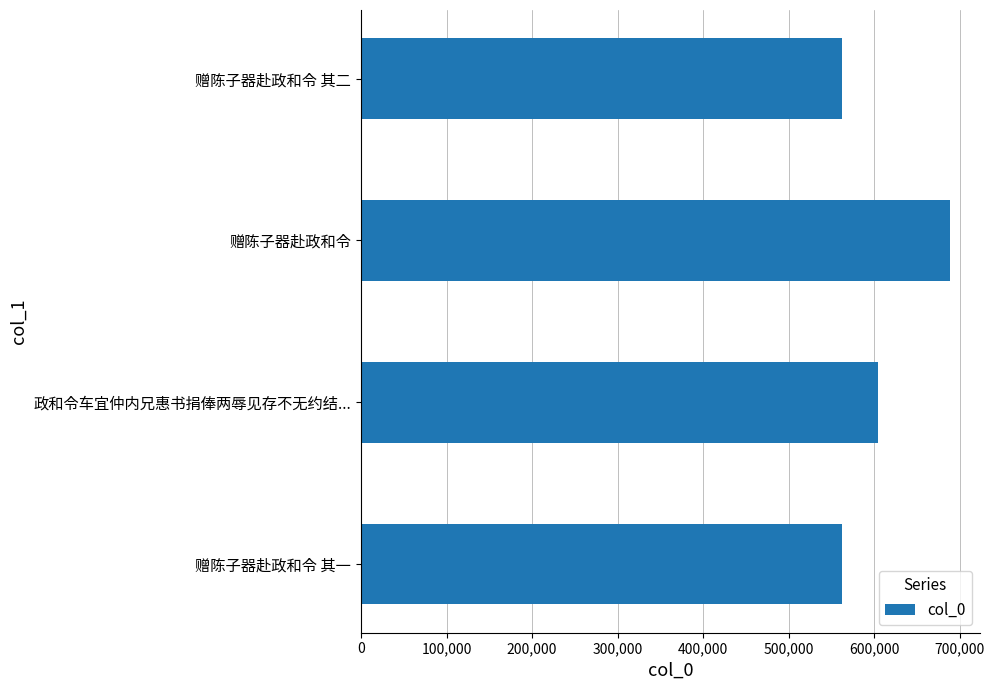

What is the difference between the maximum and minimum values?

126999